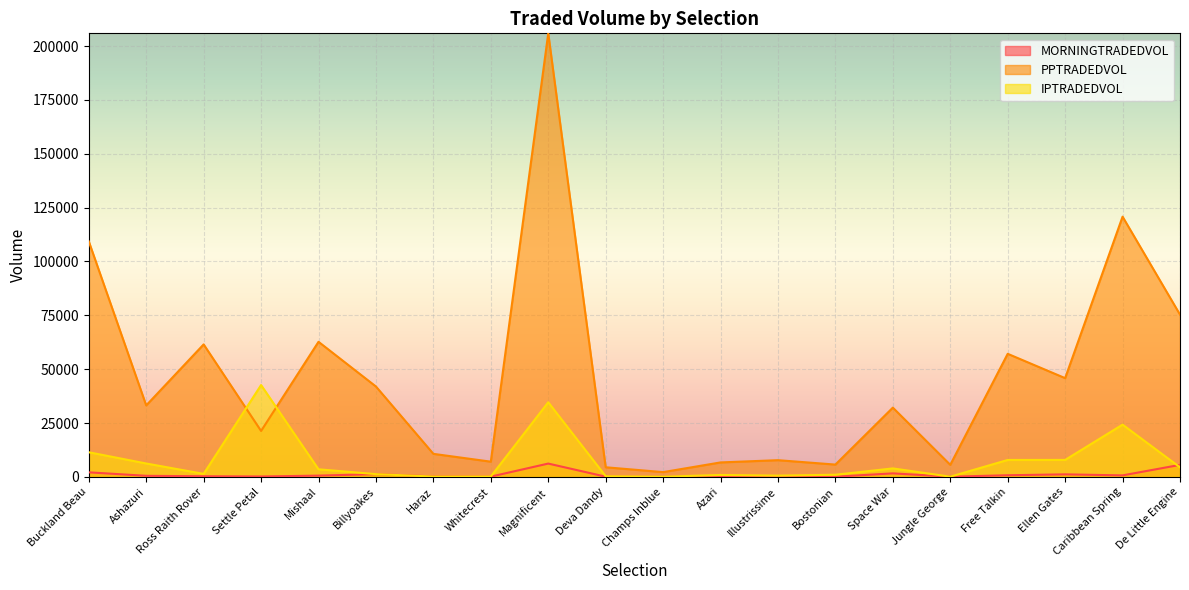

Reading left to right, transcribe all the data shown in this chart.

MORNINGTRADEDVOL: 2129.1	516.4	313.6	201.8	604.4	1282.0	250.2	137.9	6196.5	117.6	4.0	370.1	97.0	100.4	1650.6	106.5	775.6	1191.6	715.0	5593.8
PPTRADEDVOL: 109321.2	33194.4	61509.2	21340.5	62711.5	41963.1	10706.4	7080.0	205880.1	4478.8	2229.2	6730.5	7773.7	5729.5	32158.4	5612.7	57139.9	45844.7	120792.7	75331.2
IPTRADEDVOL: 11449.8	6235.8	1411.4	42640.9	3540.6	1294.8	171.1	192.3	34646.9	327.1	101.1	909.2	598.6	1016.5	3952.1	116.9	7874.7	7893.4	24270.7	4455.0